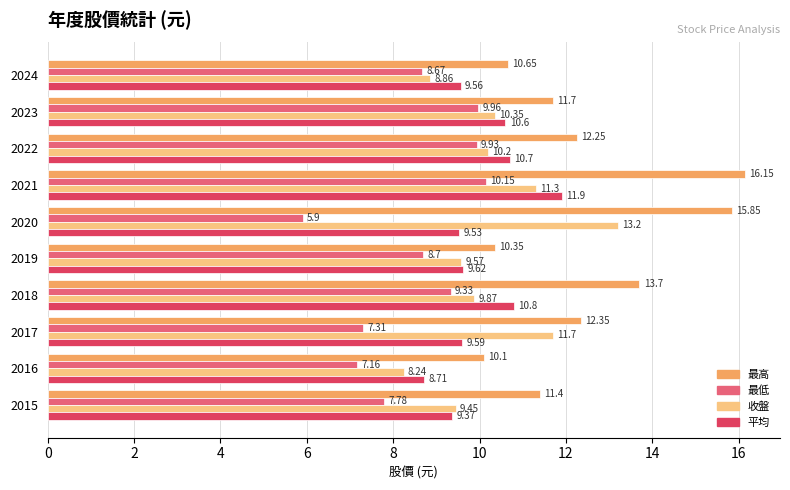

List the series in order of their peak value, lowest first.

最低, 平均, 收盤, 最高